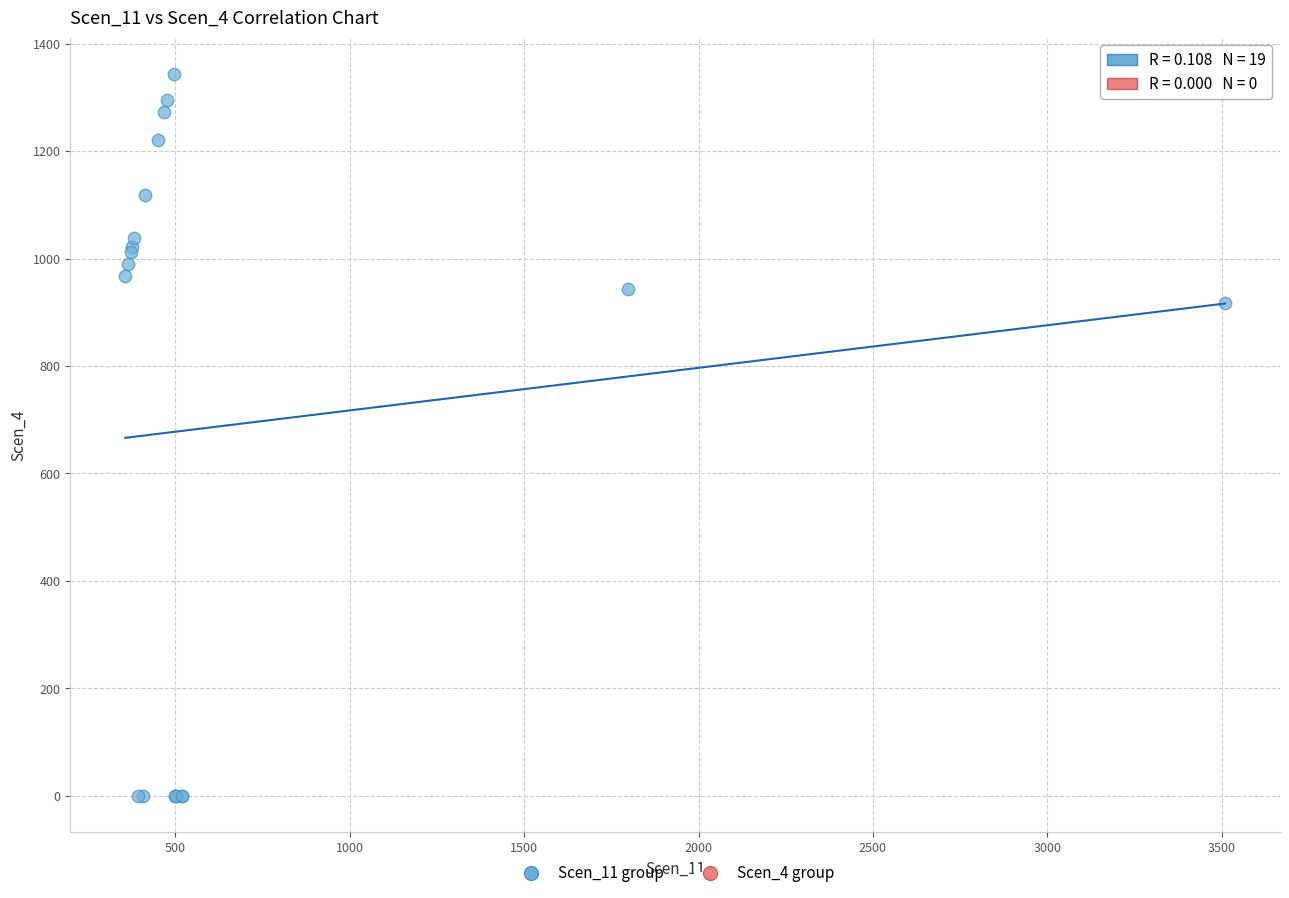

What Y value in the scatter plot is closest to 671?

916.6